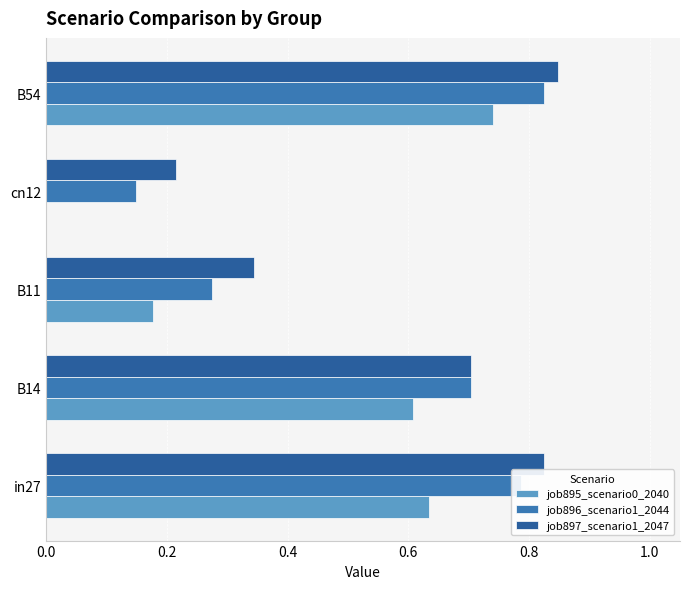

What is the average value of the job895_scenario0_2040 series?

0.4